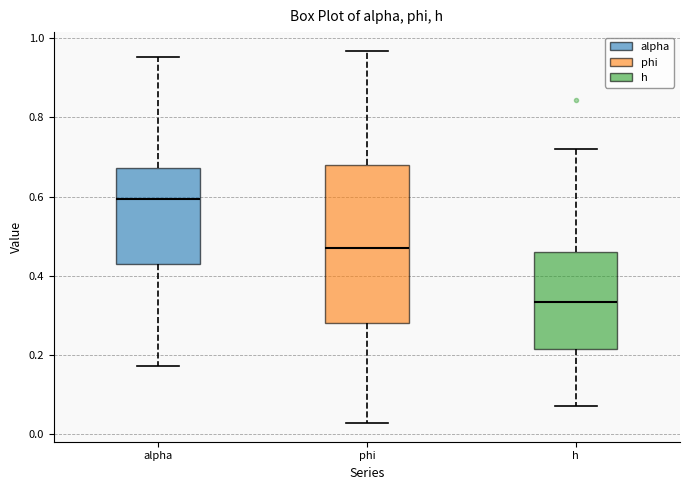

Which box's median line is the highest?

alpha